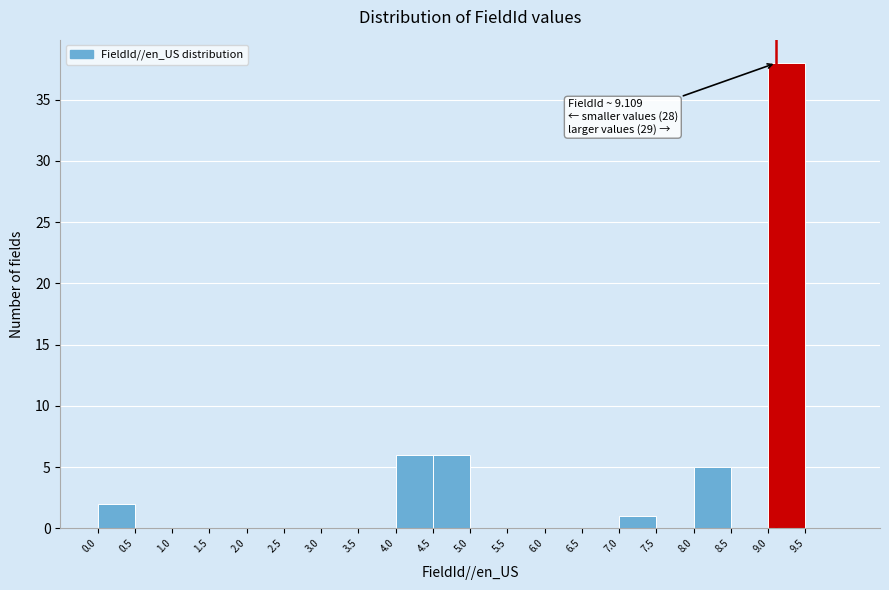

Which range on the x-axis has the tallest bar?

9.0 to 9.5